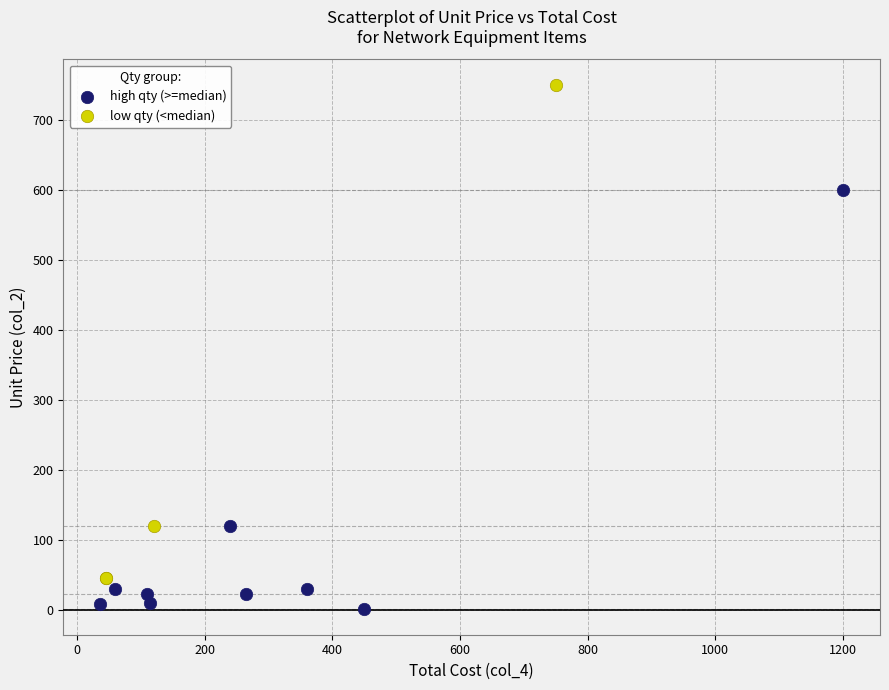

What are all the series names shown in the legend?

high qty (>=median), low qty (<median)